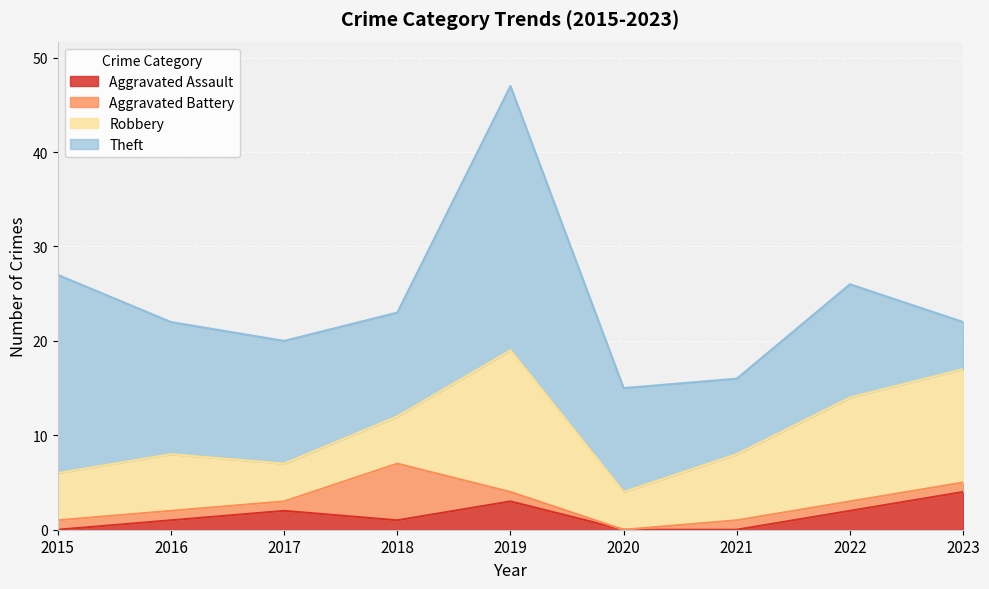

After their last crossing, which series has the higher values: Aggravated Battery or Aggravated Assault?

Aggravated Assault